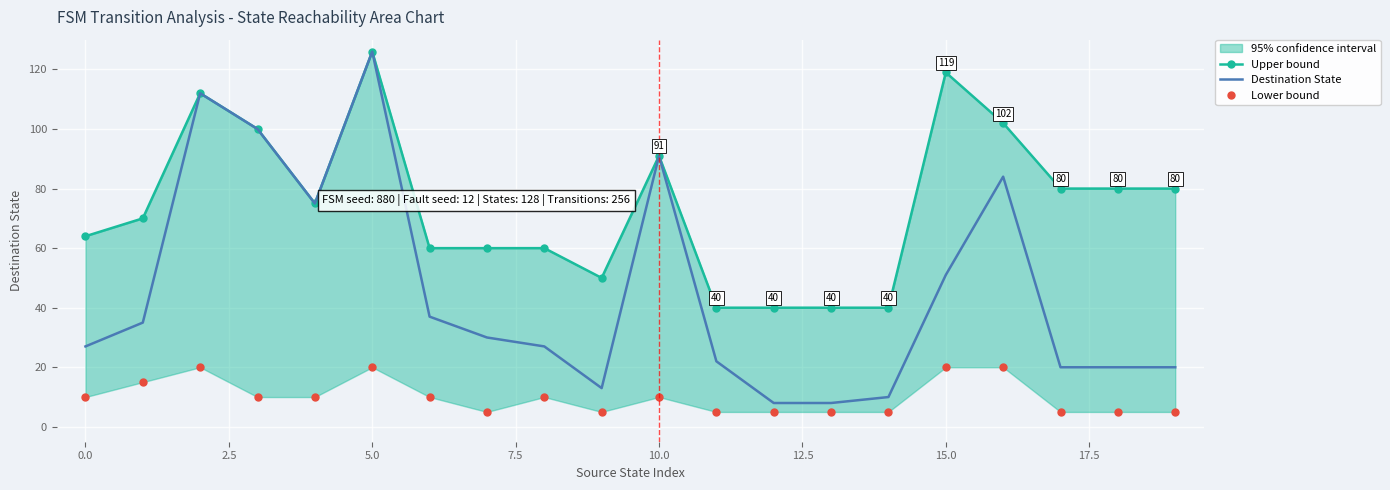

Reading right to left, list all the values displayed in this chart.

Upper bound: 80	80	80	102	119	40	40	40	40	91	50	60	60	60	126	75	100	112	70	64
Destination State: 20	20	20	84	51	10	8	8	22	91	13	27	30	37	126	75	100	112	35	27
Lower bound: 5	5	5	20	20	5	5	5	5	10	5	10	5	10	20	10	10	20	15	10